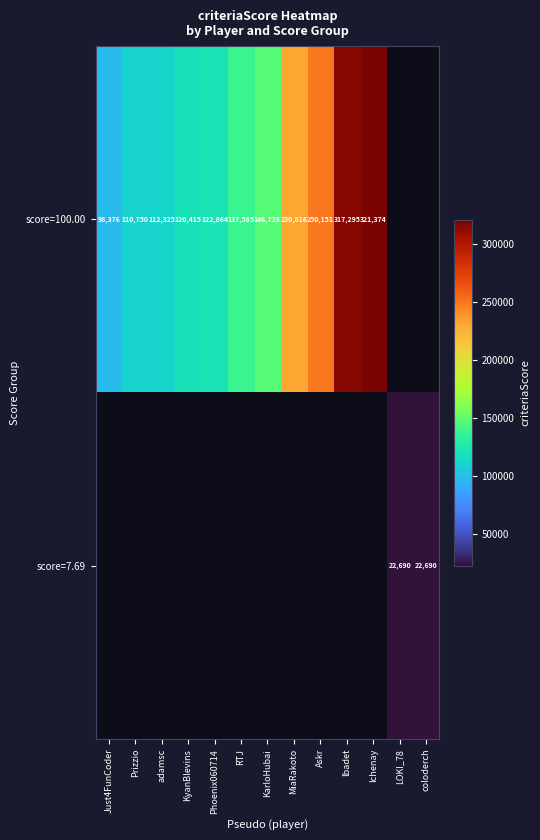

How many distinct data groups are displayed?

2